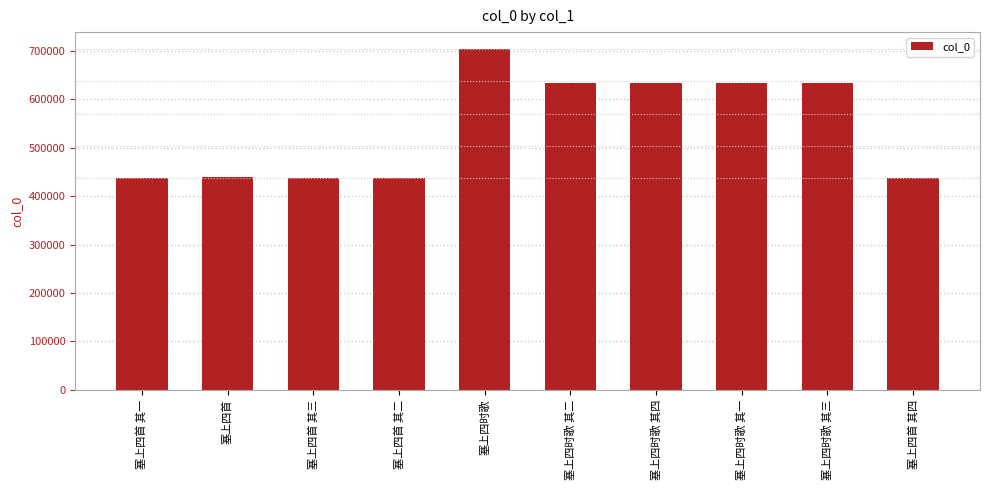

Approximately how many times larger is the value at 塞上四时歌 其四 compared to 塞上四首 其二?

1.4